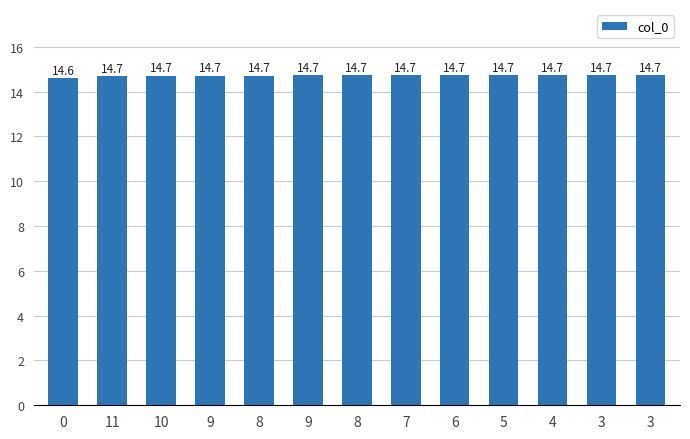

Read the value at 10.

14.7